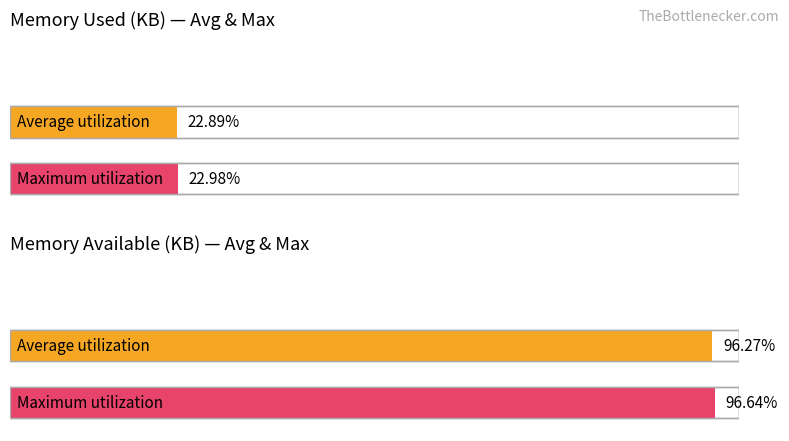

Are the bars grouped side by side (vs. stacked)?

Yes